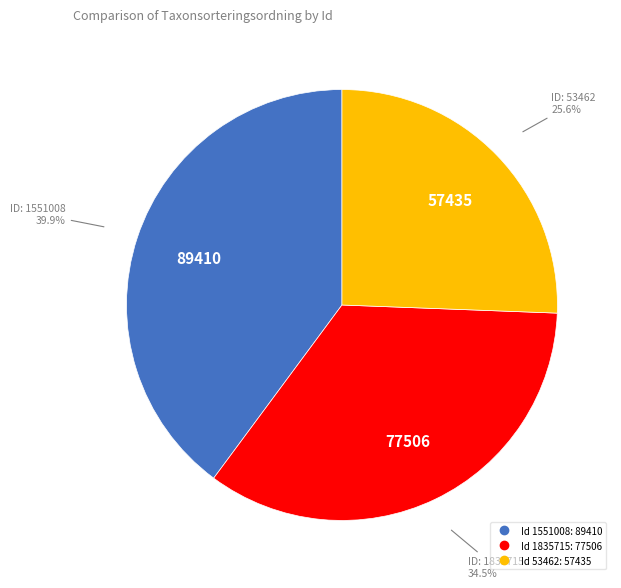

Is there any slice that represents more than half of the pie?

No